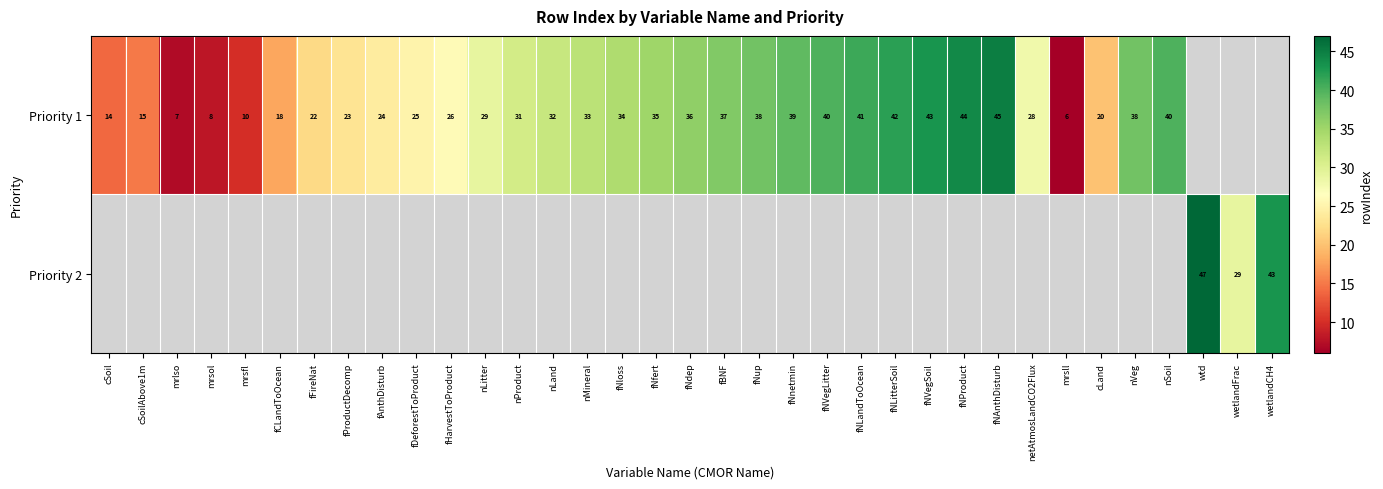

The value of Priority 1 at fFireNat is 12. True or false?

False